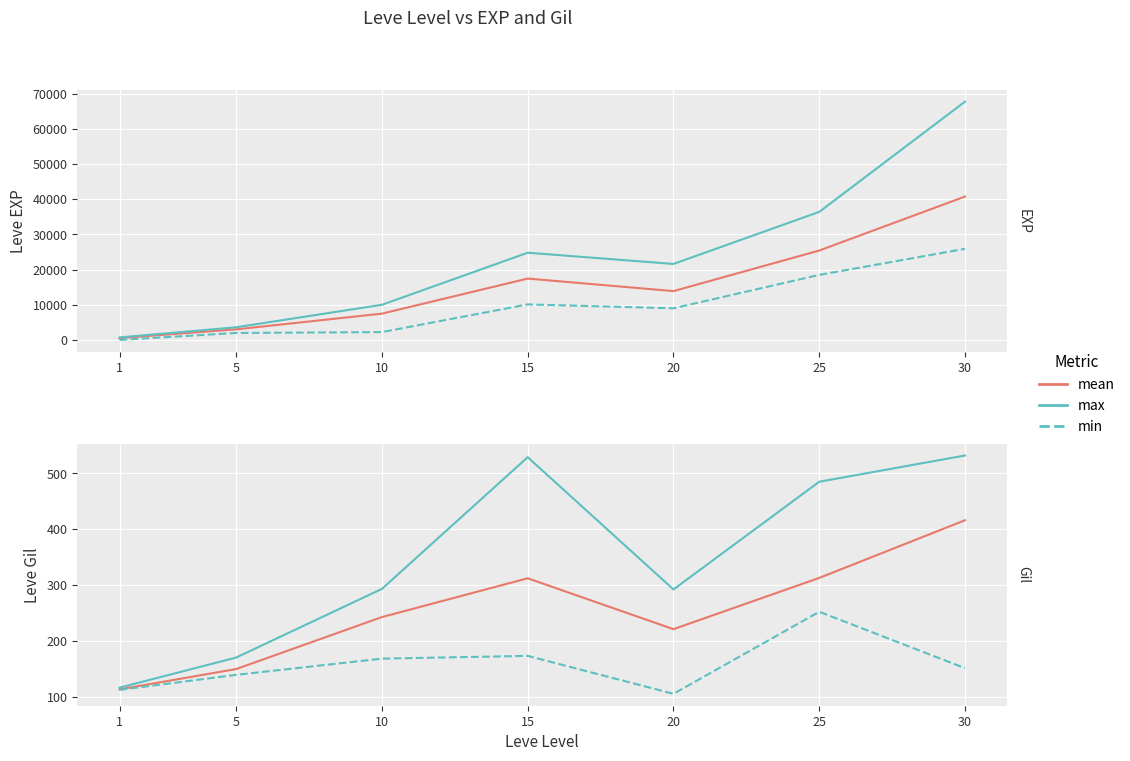

In Leve EXP (min), how many points are lower than both neighbors (excluding endpoints)?

1